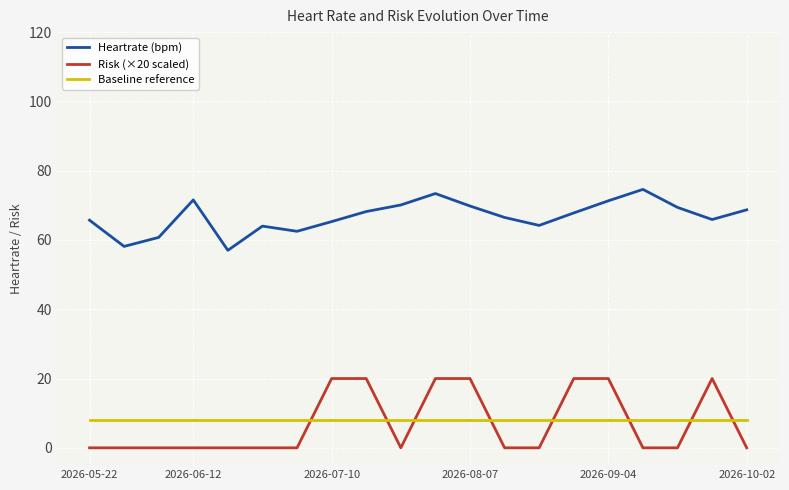

Which series has the widest spread of values?

Risk (×20 scaled)